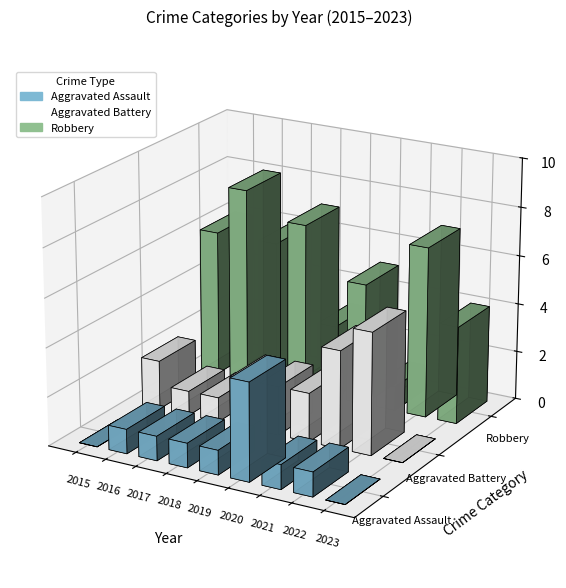

Reading right to left, list all the values displayed in this chart.

Aggravated Assault: 0	1	1	4	1	1	1	1	0
Aggravated Battery: 0	5	4	2	2	2	1	1	2
Robbery: 4	7	1	5	3	7	6	8	6